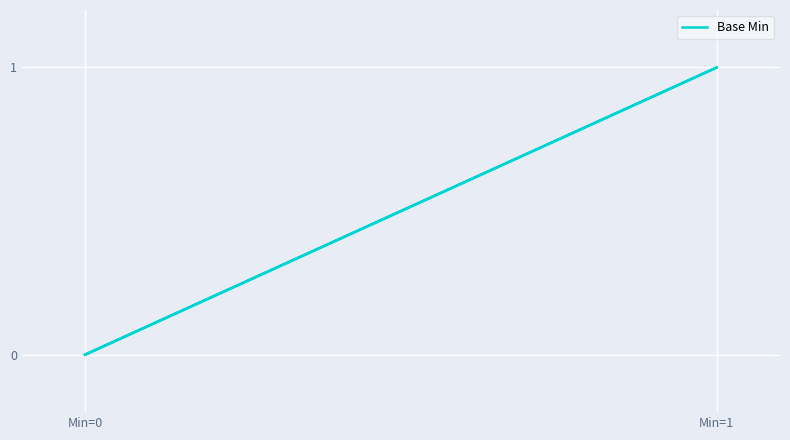

True or false: the data shows 1 at Min=1.

False